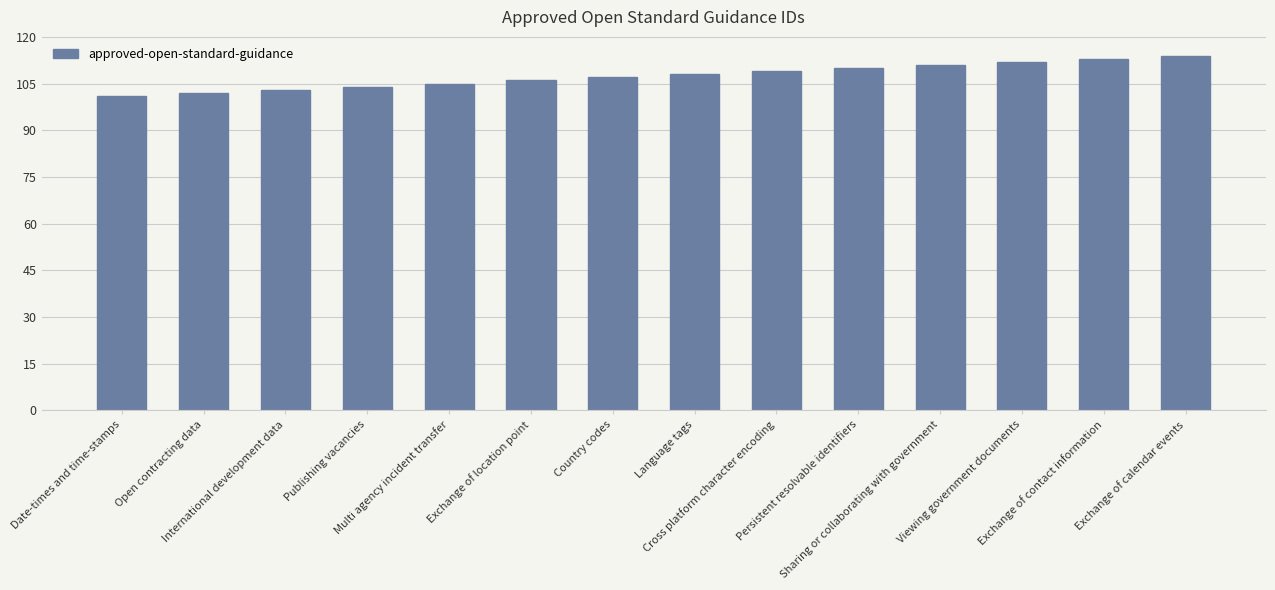

At which category does the chart reach its peak across all series?

Exchange of calendar events